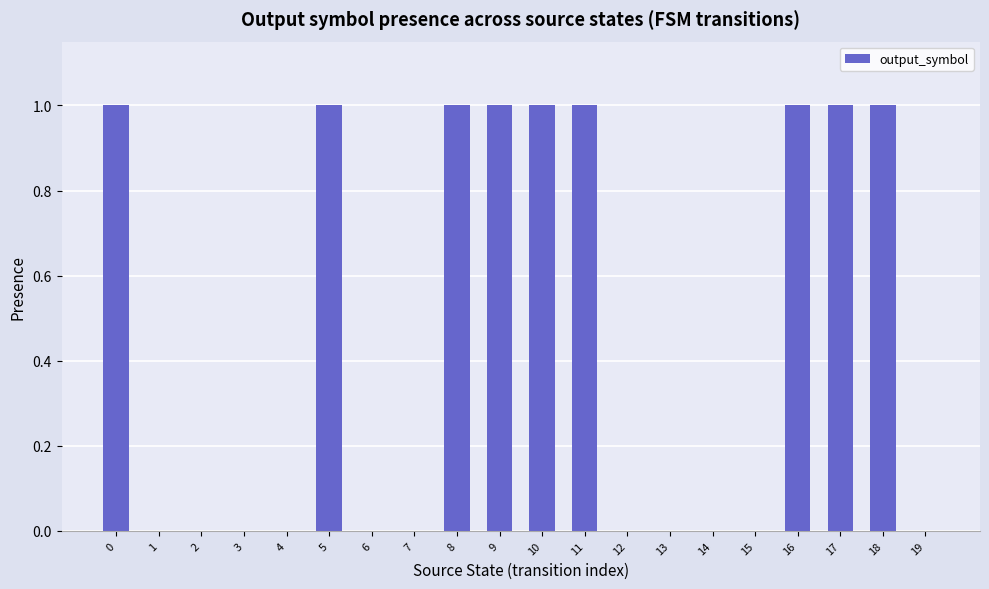

What is the sum of all values?

9